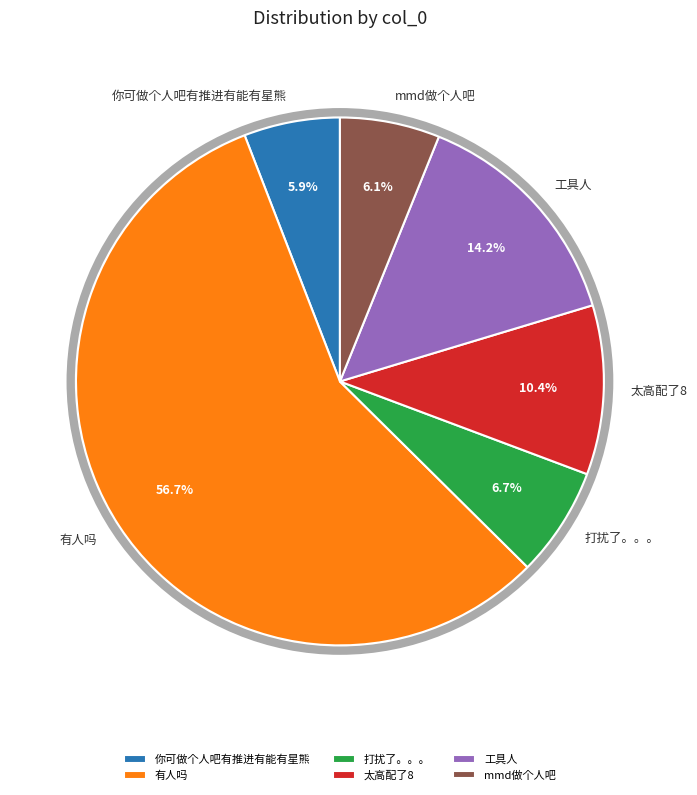

Does 有人吗 represent more than half of the total?

Yes